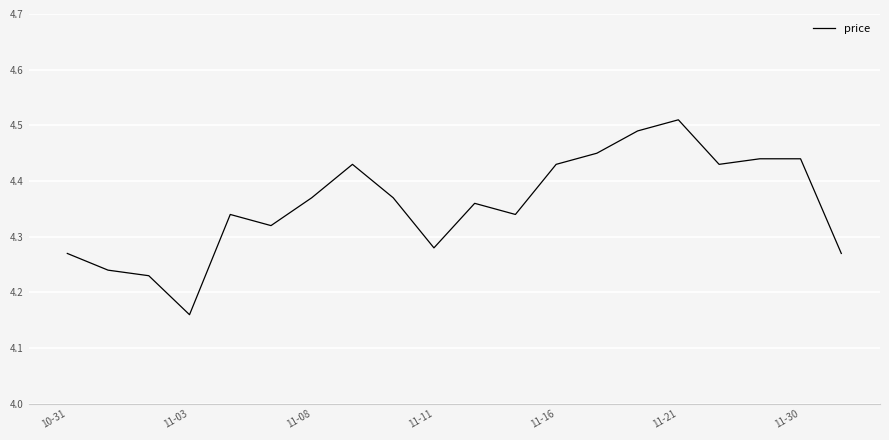

What is the sum of all values?

87.2